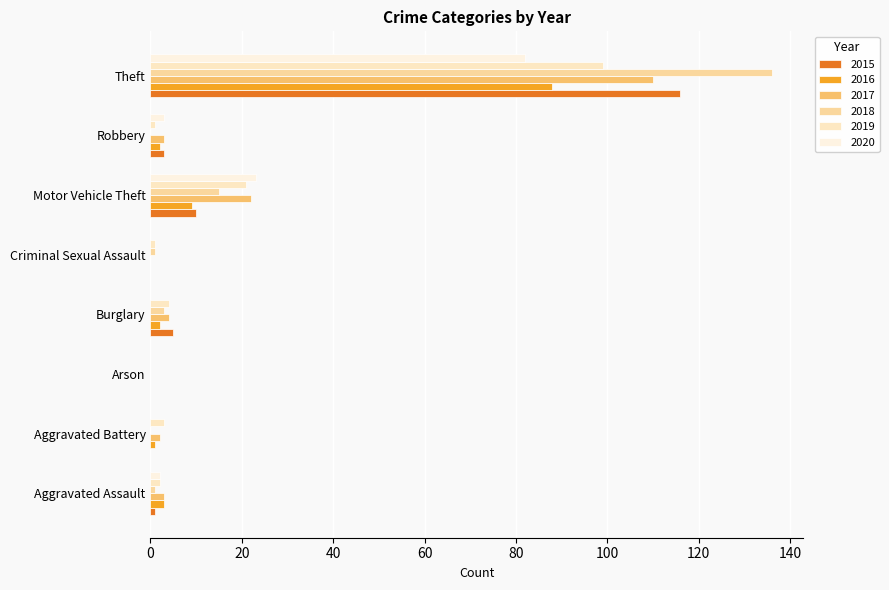

What are all the series names shown in the legend?

2015, 2016, 2017, 2018, 2019, 2020